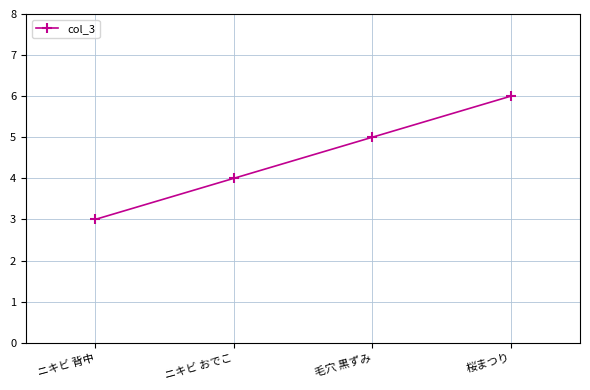

Reading right to left, transcribe all the data shown in this chart.

桜まつり=6	毛穴 黒ずみ=5	ニキビ おでこ=4	ニキビ 背中=3